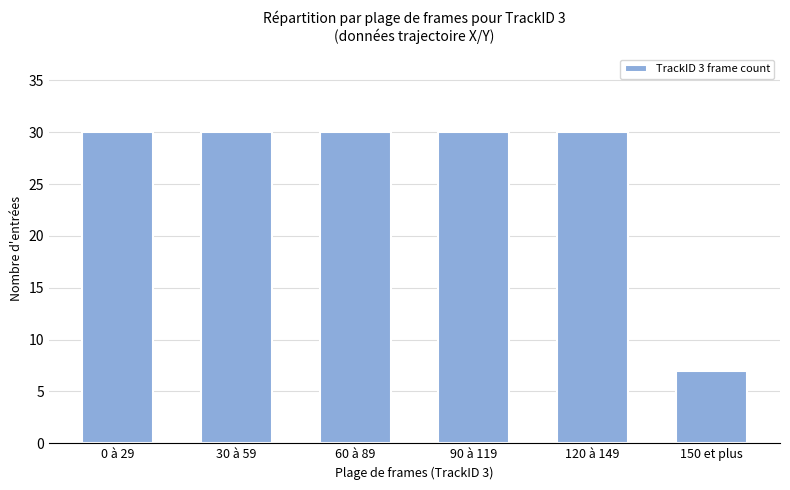

Are the bars grouped side by side (vs. stacked)?

No